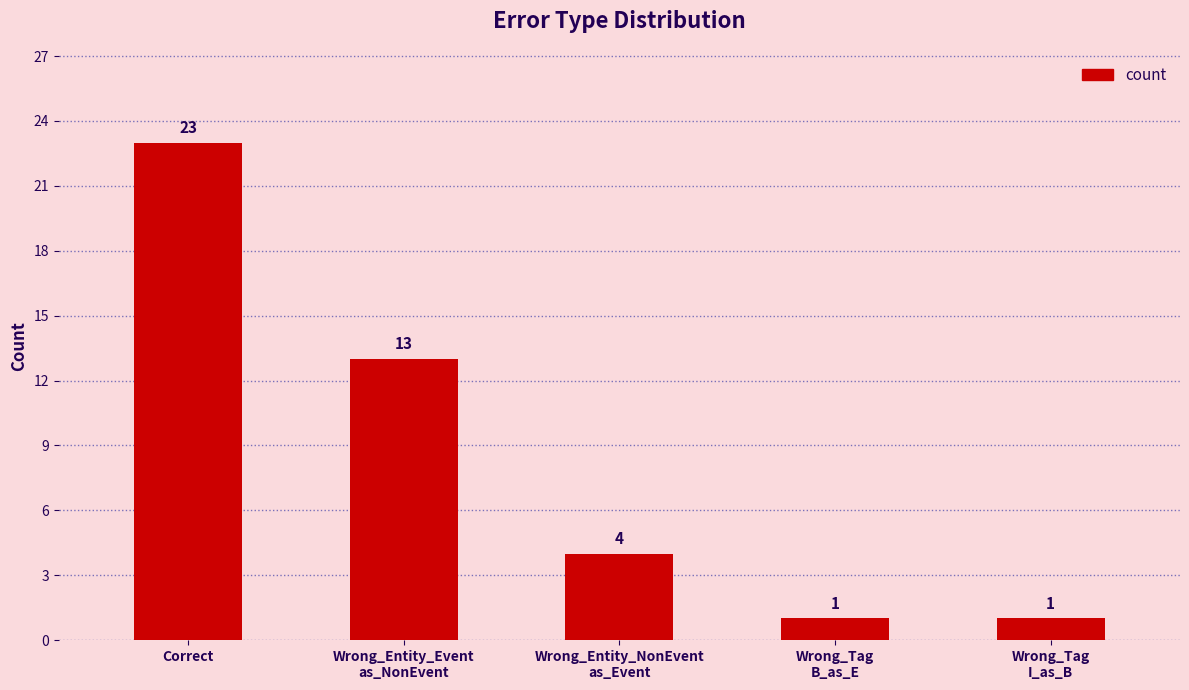

How many bars are there in total?

5